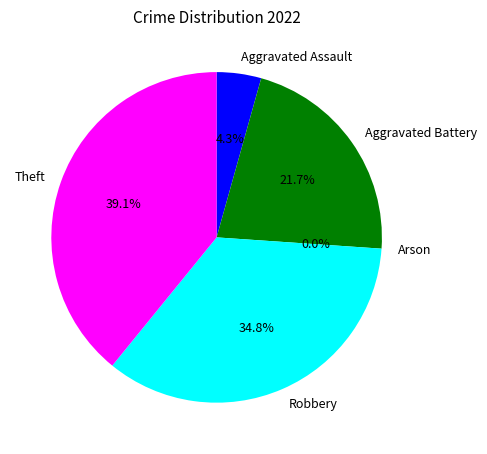

To the nearest percent, what is the difference between the largest and smallest slice percentages?

39%